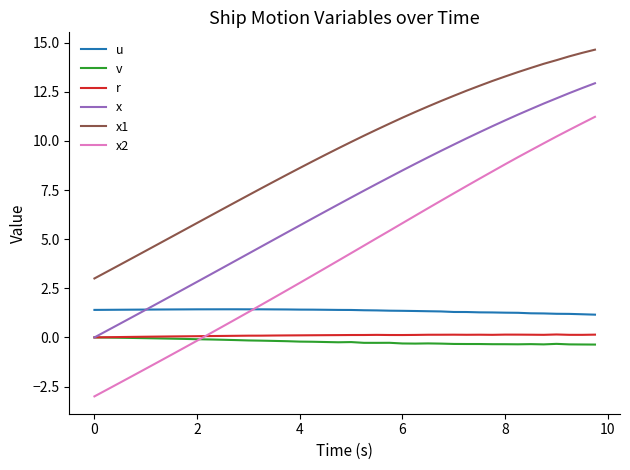

Which series has the largest range (max minus min)?

x2